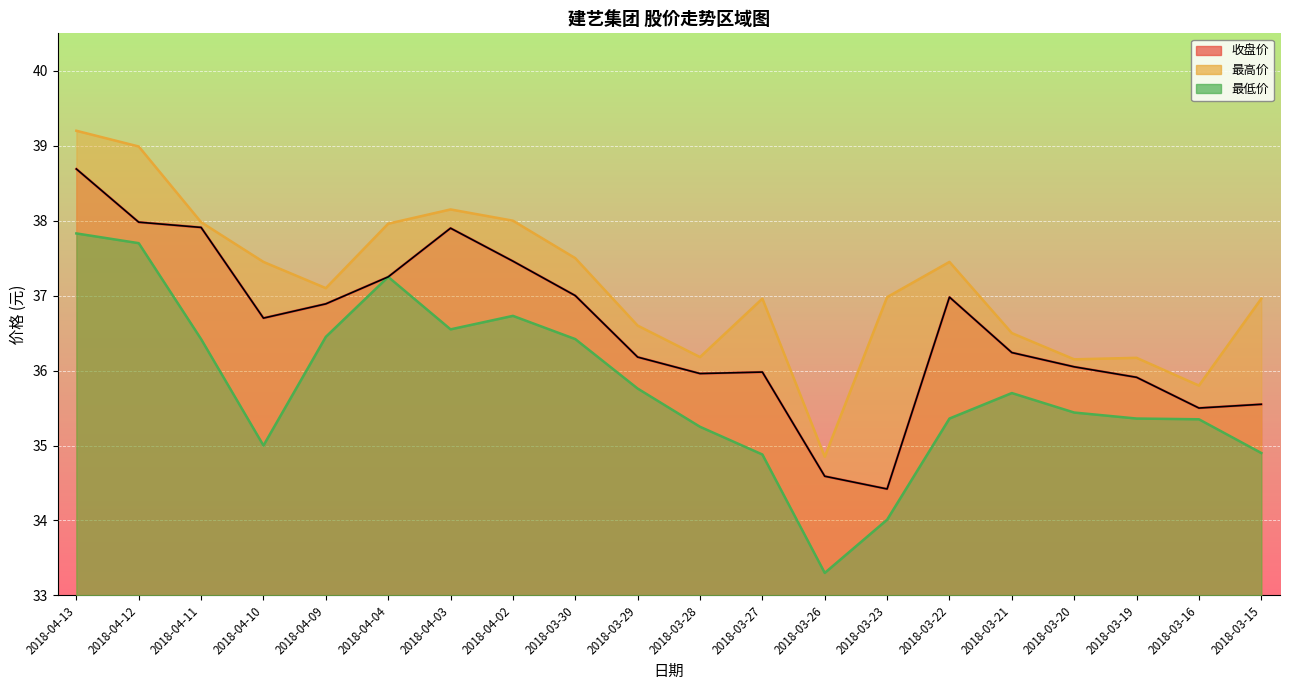

What is the minimum value shown in the chart?

33.3